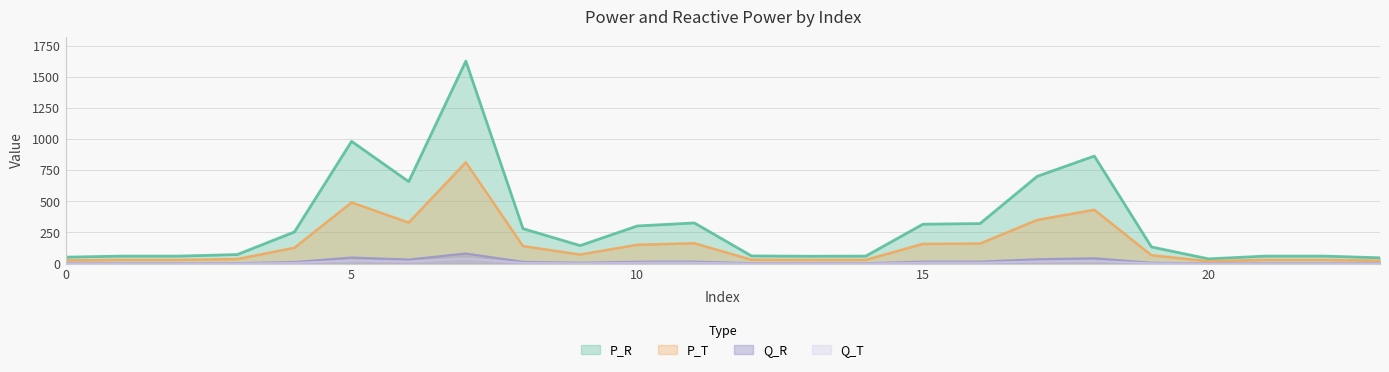

What is the sum of the P_T values at 16 and 12?

191.7